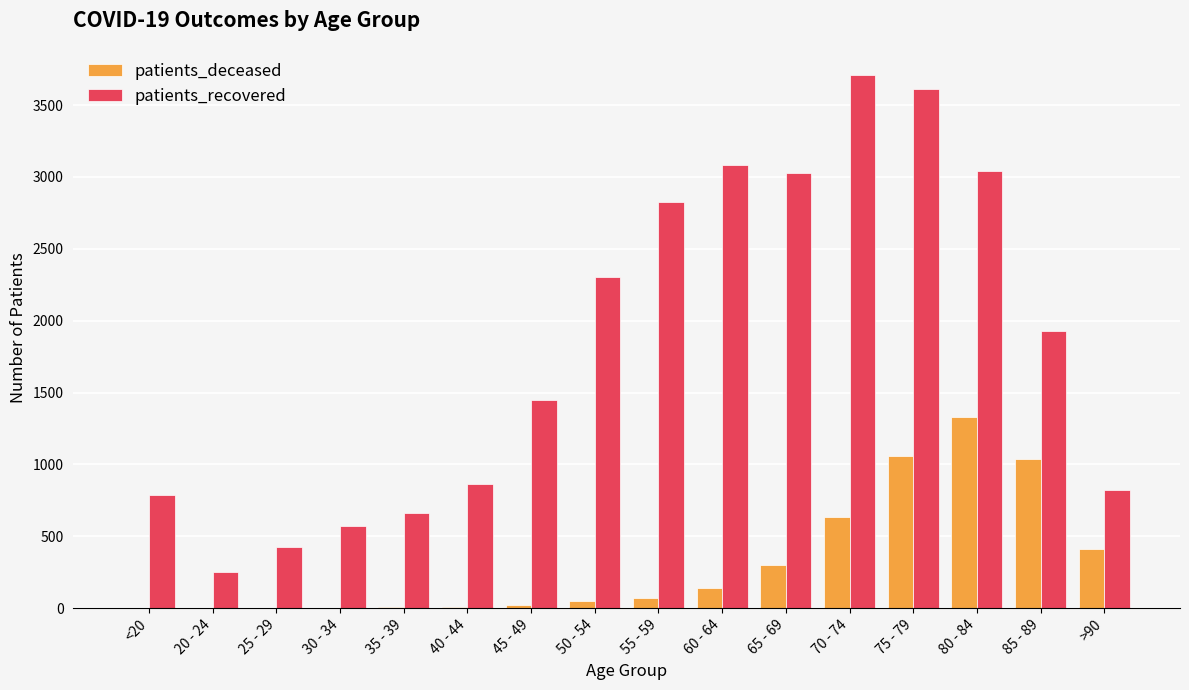

What is the sum of all patients_deceased values?

5080